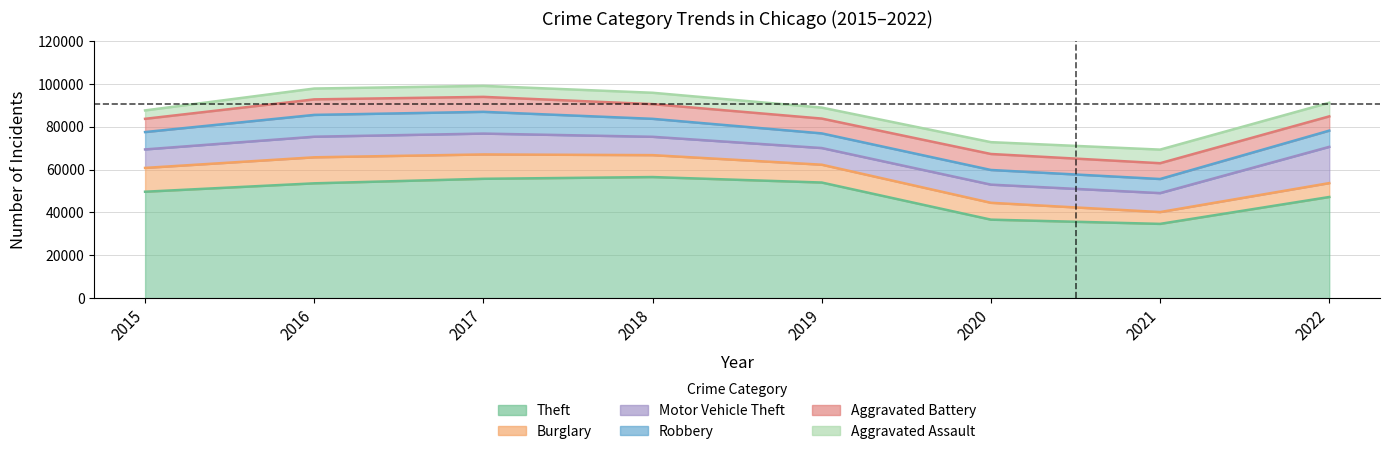

True or false: Theft and Motor Vehicle Theft intersect in this chart.

False